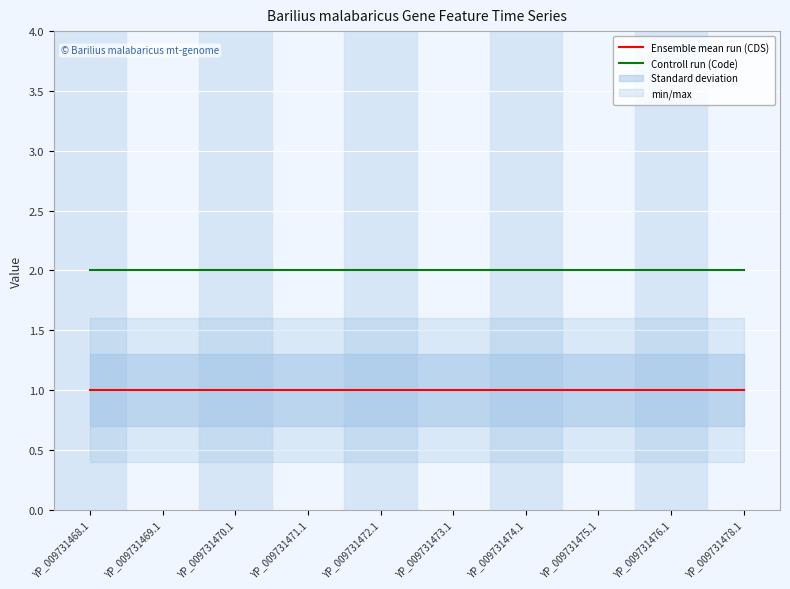

Is the value of Controll run (Code) at YP_009731478.1 greater than the value of Ensemble mean run (CDS) at YP_009731470.1?

Yes